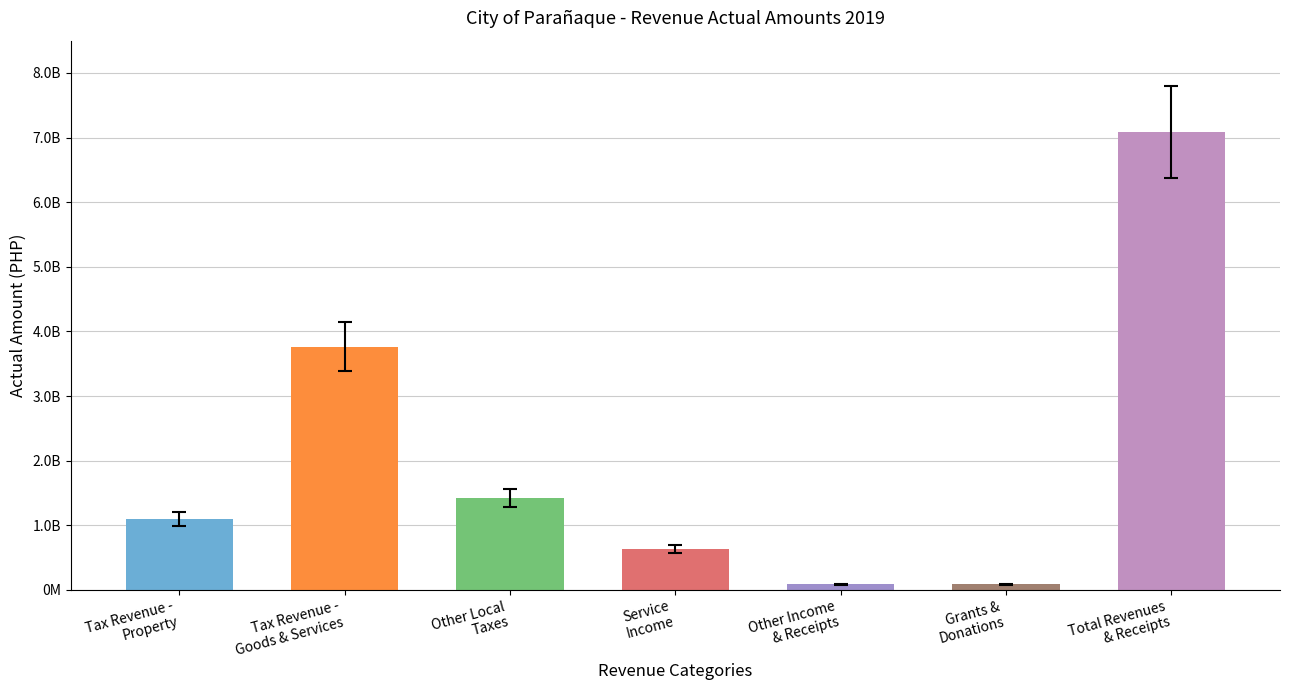

What is the sum of all values?

14176813618